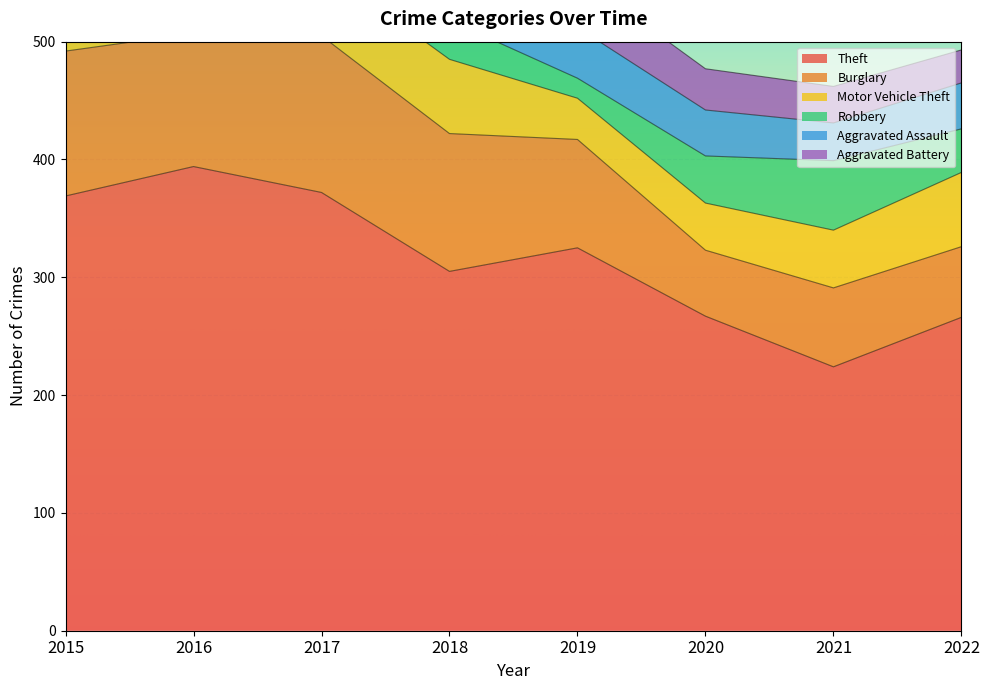

How many interior local peaks does the Burglary series have?

2